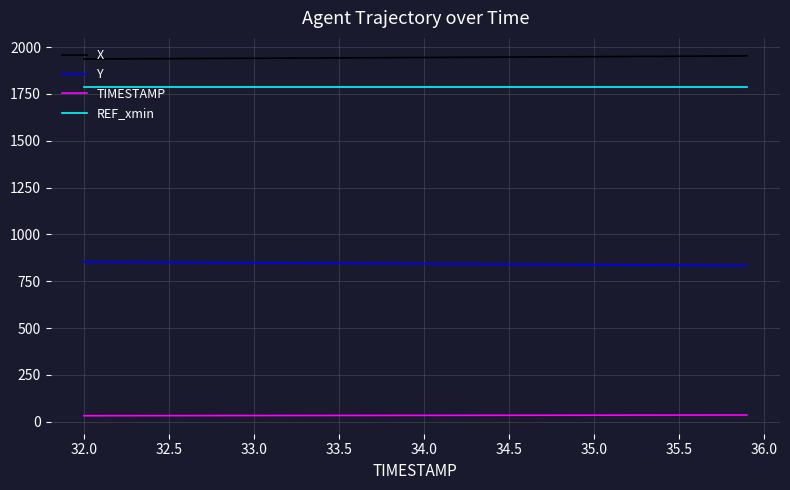

What are all the series names shown in the legend?

X, Y, TIMESTAMP, REF_xmin